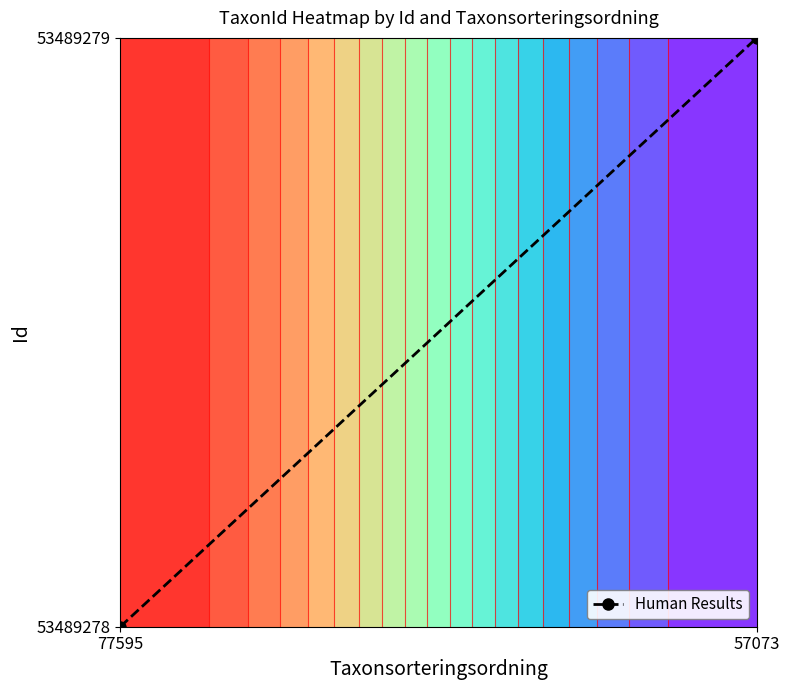

How many positive values are there?

1